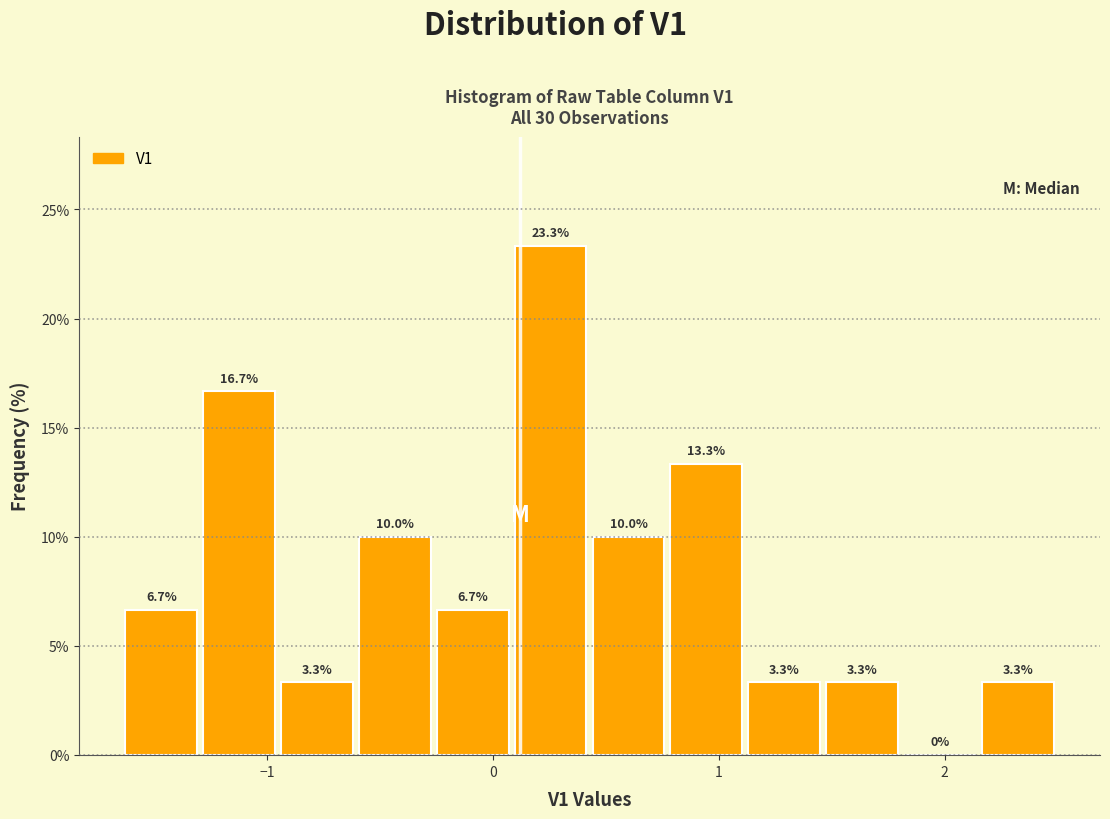

Read against the x-axis, roughly where is the centre of the tallest bar?

0.3